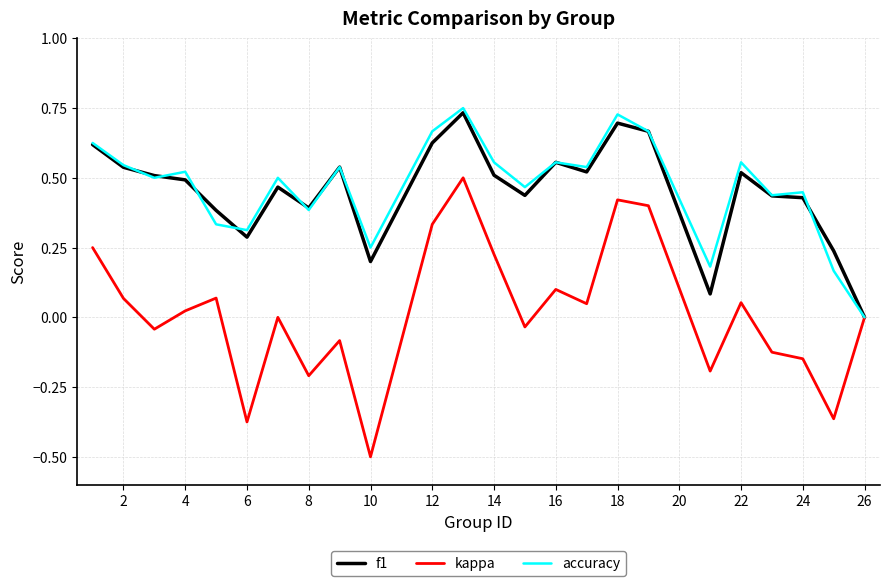

Which series has the largest range (max minus min)?

kappa